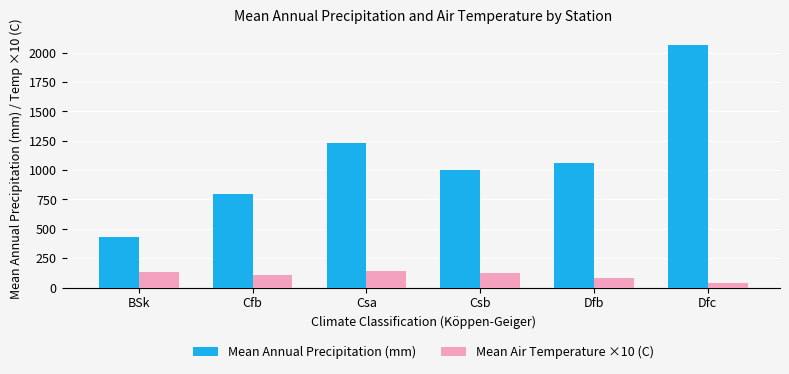

What is the average value of the Mean Annual Precipitation (mm) series?

1098.4